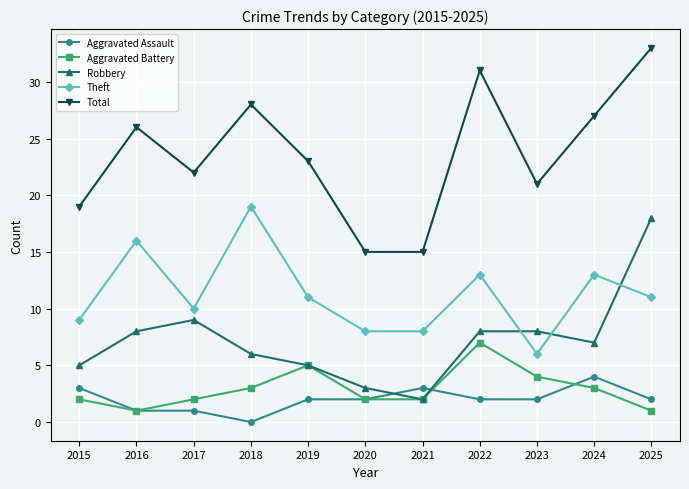

How many data points in Theft are less than 11?

5